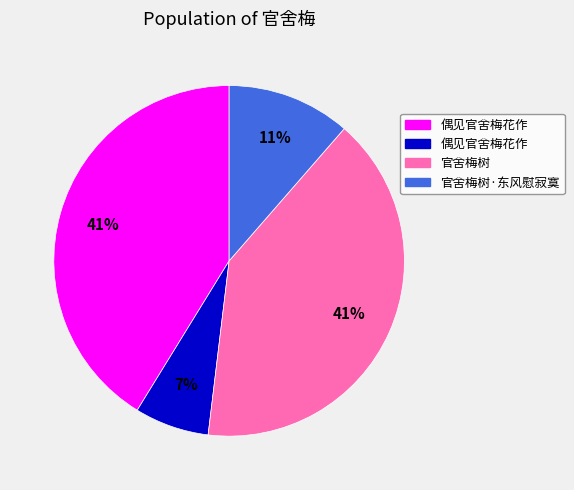

Does any single category account for the majority?

No